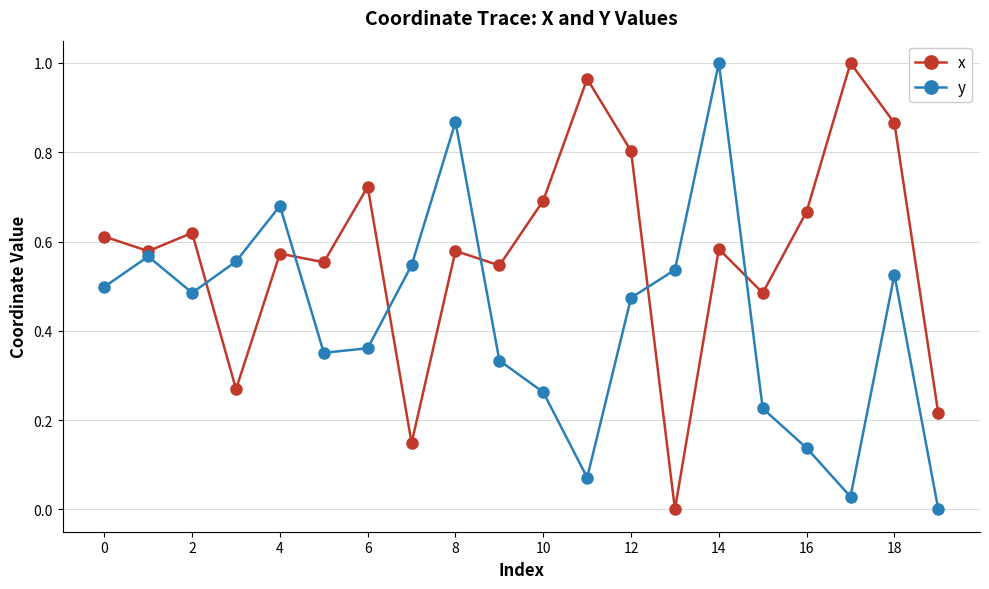

How many distinct data groups are displayed?

2